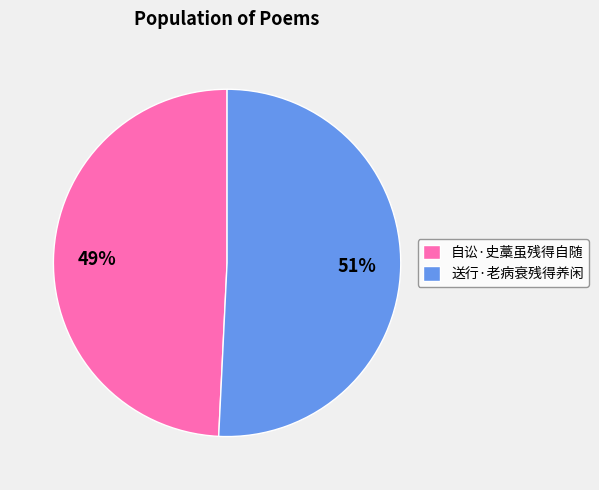

Which category has the biggest portion of the pie?

送行·老病衰残得养闲